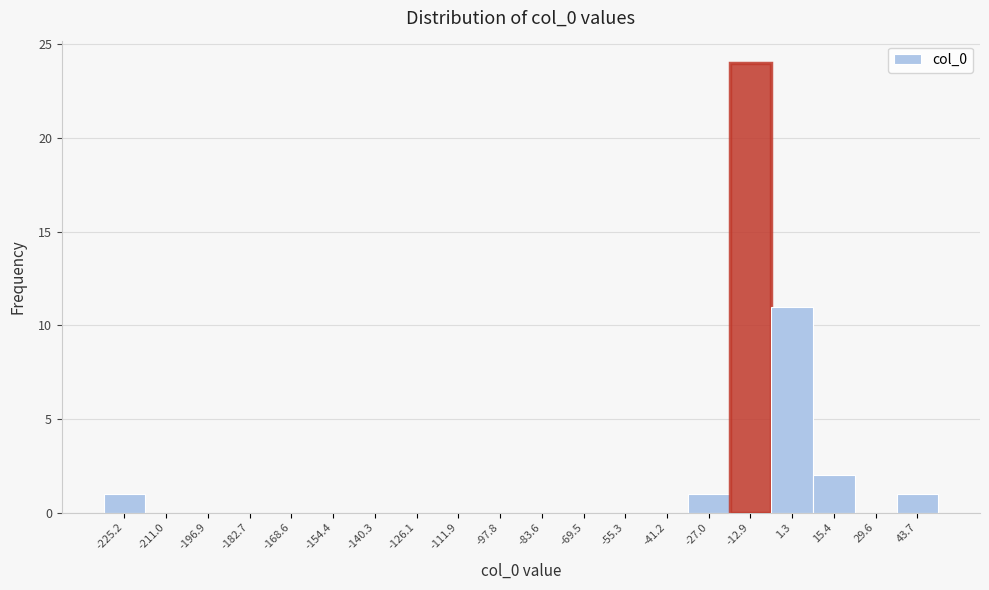

Reading left to right, what are all the values shown in this chart?

-225.2=1	-211.0=0	-196.9=0	-182.7=0	-168.6=0	-154.4=0	-140.3=0	-126.1=0	-111.9=0	-97.8=0	-83.6=0	-69.5=0	-55.3=0	-41.2=0	-27.0=1	-12.9=24	1.3=11	15.4=2	29.6=0	43.7=1